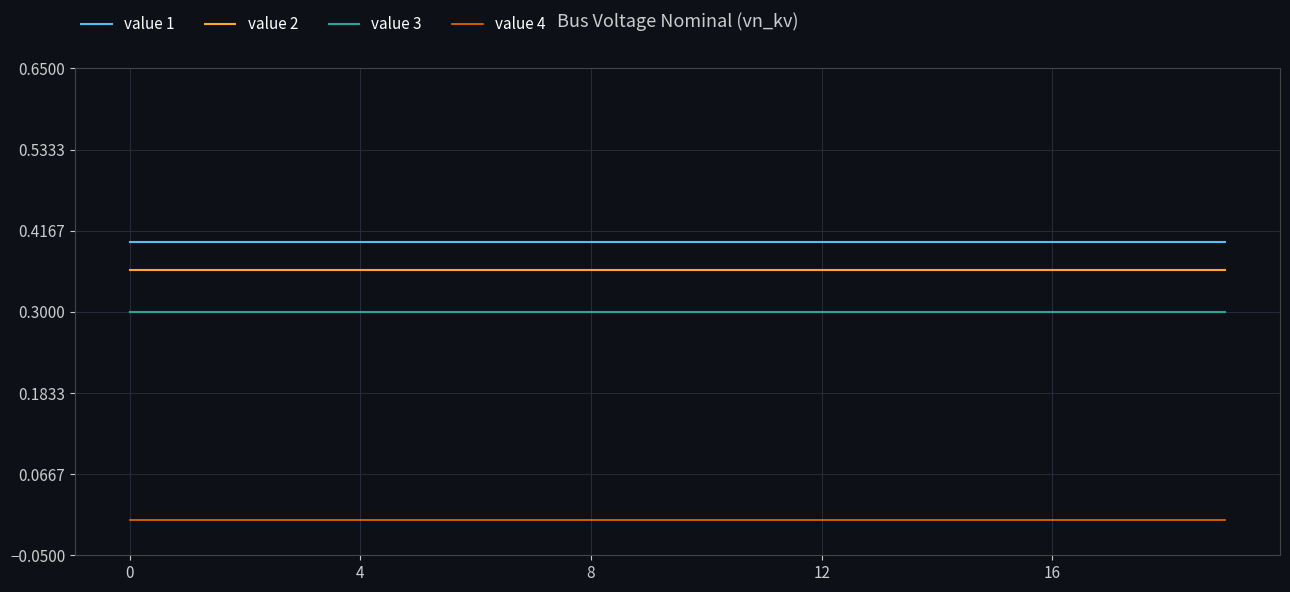

True or false: value 1 and value 4 intersect in this chart.

False